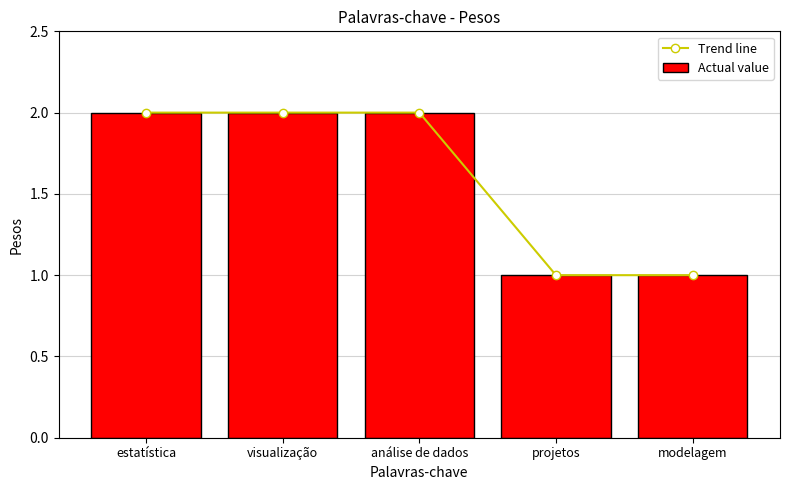

Are the bars horizontal?

No